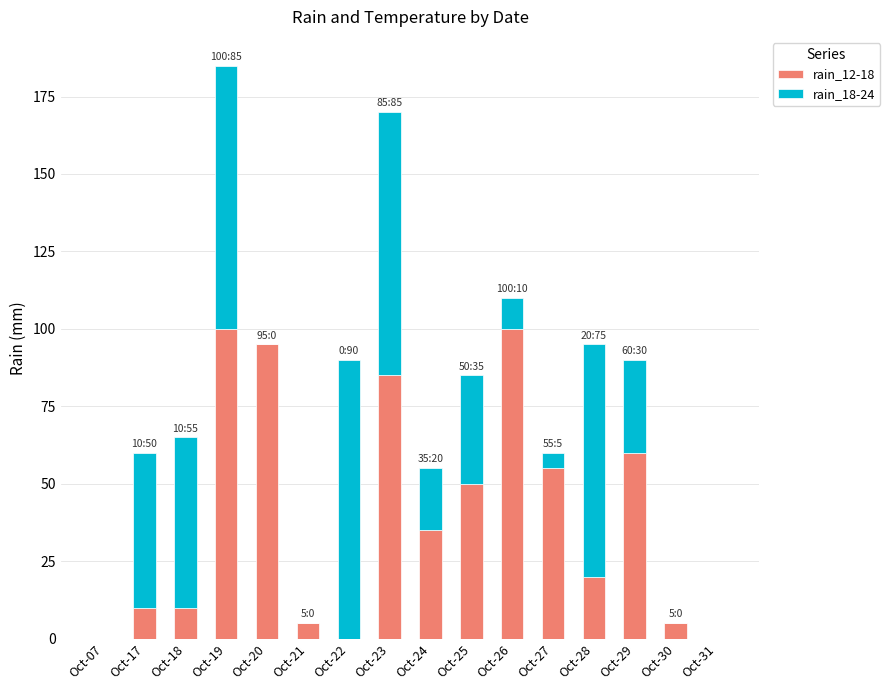

At which category is the sum across all series the highest?

Oct-19